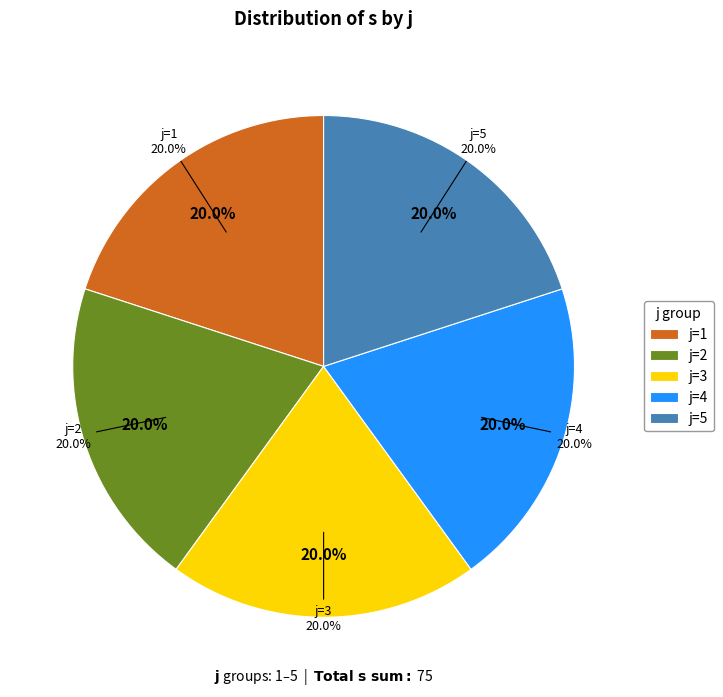

Which slice is the largest?

5